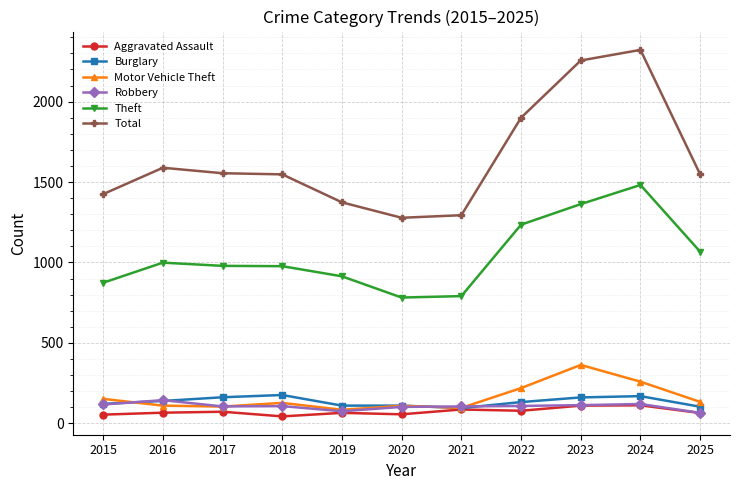

True or false: Motor Vehicle Theft and Theft cross at least once.

False